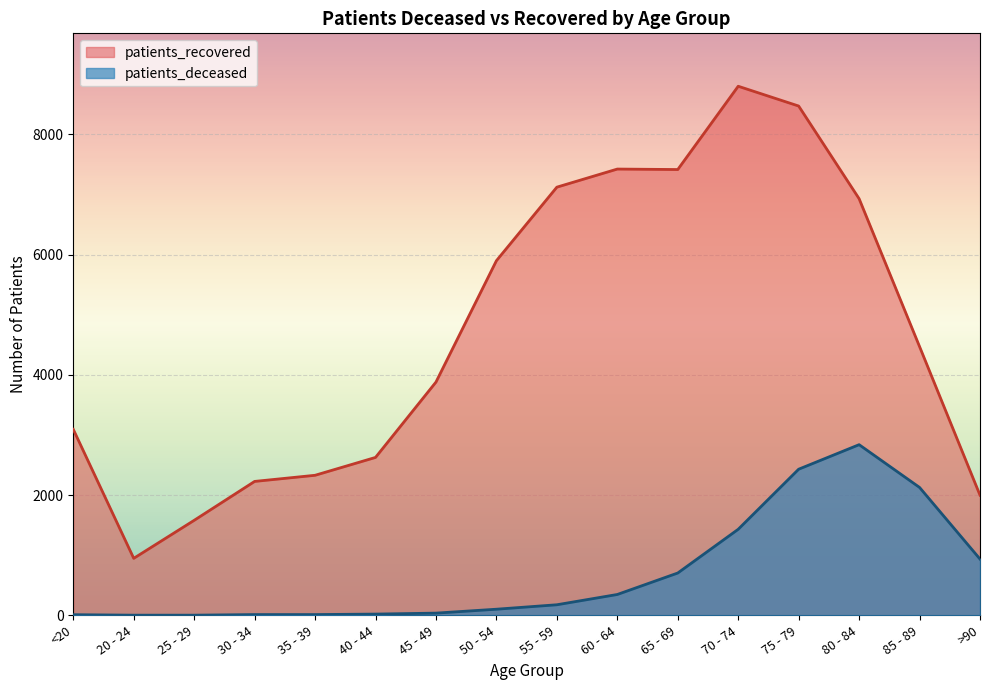

What are all the series names shown in the legend?

patients_recovered, patients_deceased